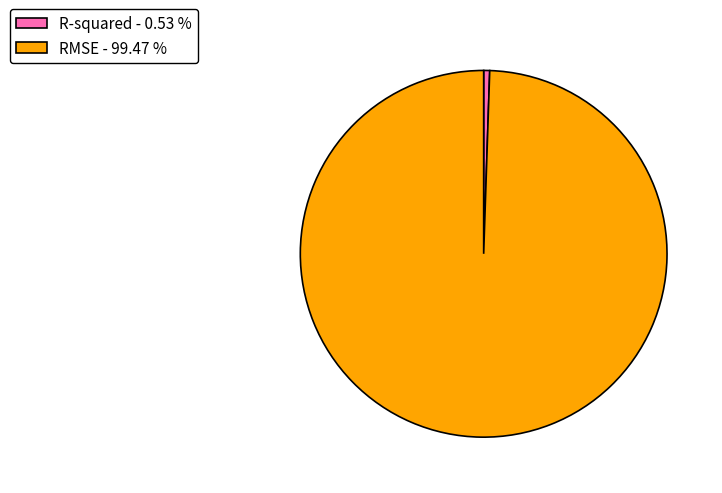

Between RMSE - 99.47 % and R-squared - 0.53 %, which is larger?

RMSE - 99.47 %